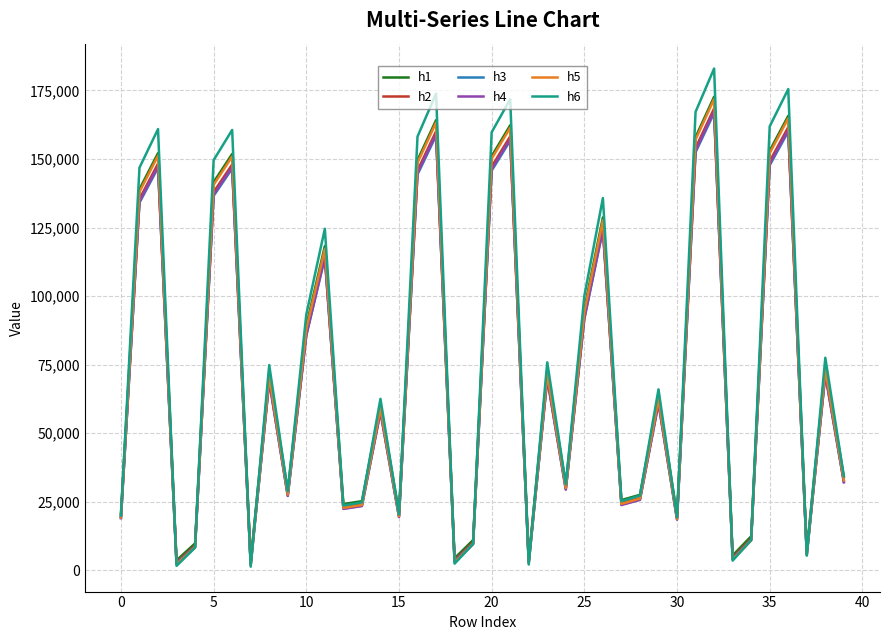

What is the average value of the h6 series?

76987.2